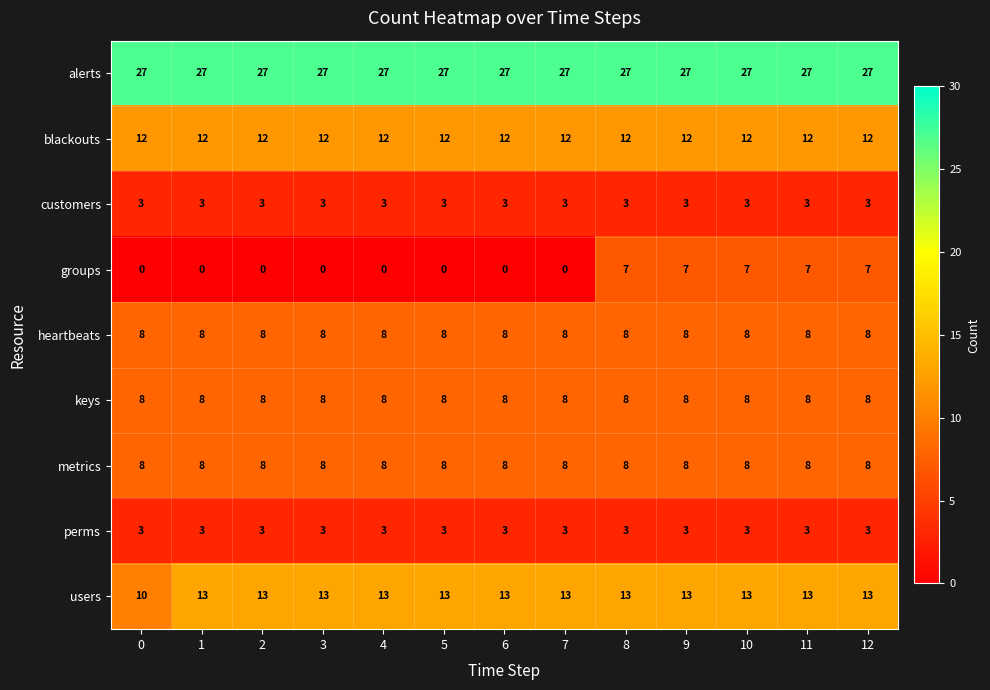

The value of heartbeats at 6 is 8. True or false?

True